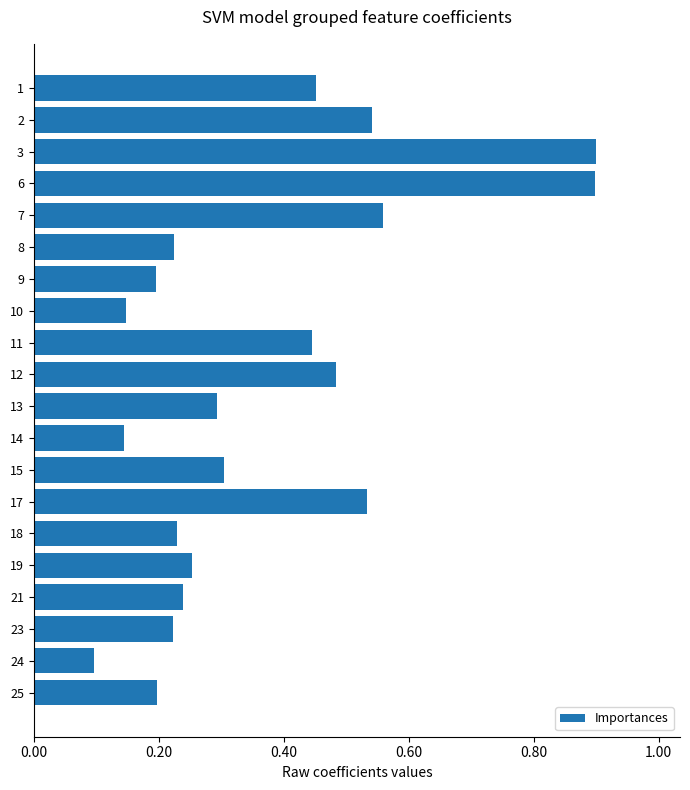

What is the greatest value displayed?

0.9